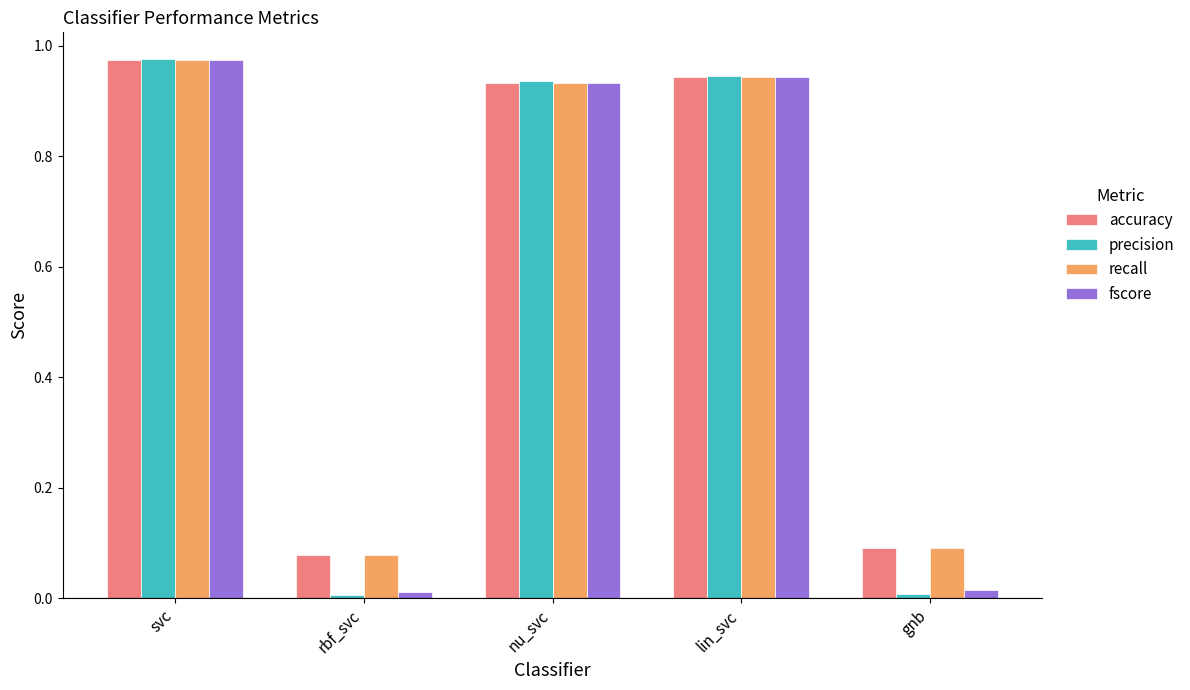

At which category is the sum across all series the highest?

svc